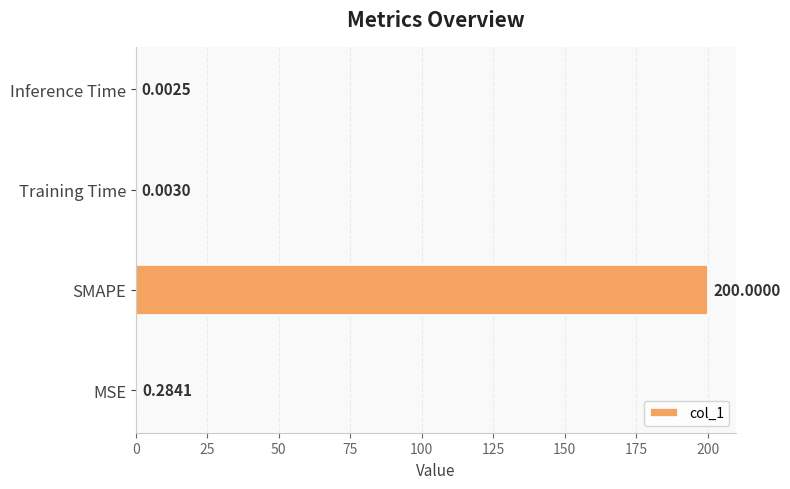

At which category does the chart reach its peak across all series?

SMAPE